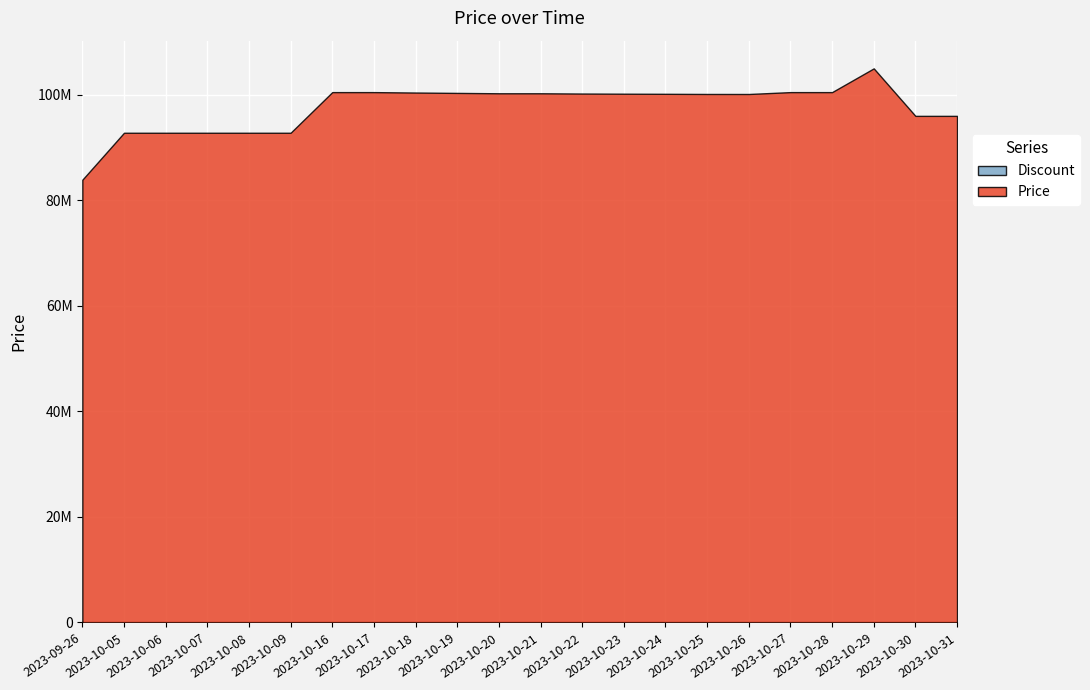

At which category does the chart reach its peak across all series?

2023-10-29